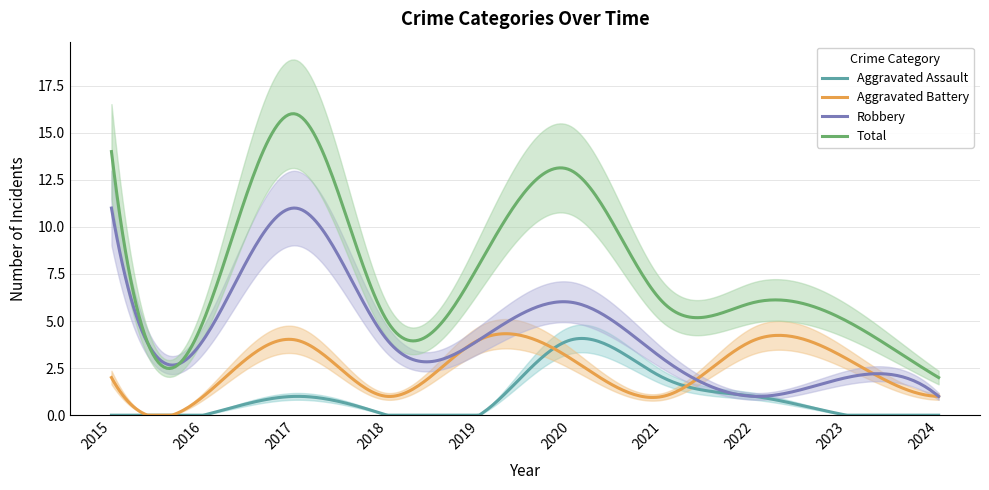

Is it true that Total equals 4 at 2020?

False